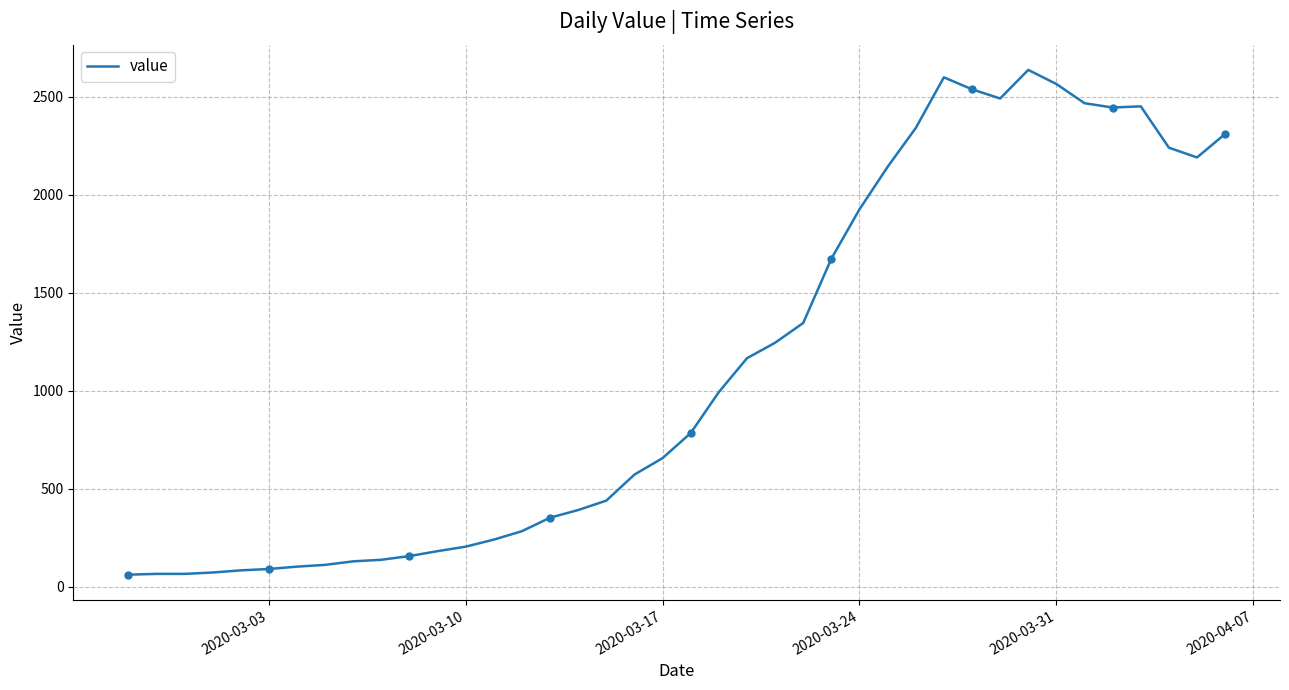

What is the greatest value displayed?

2638